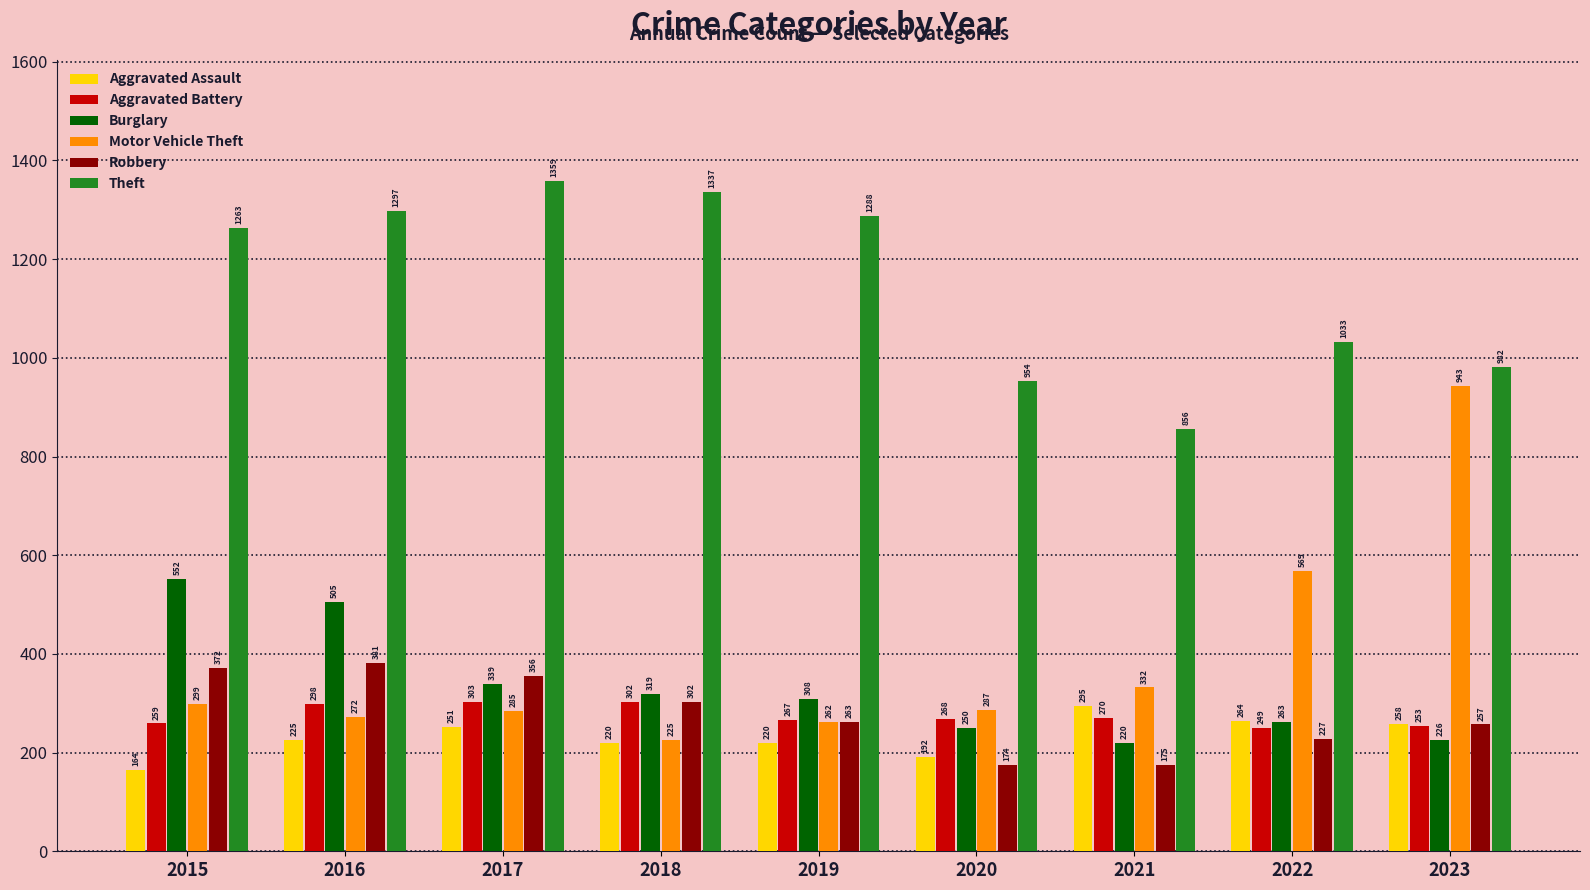

Which category has the lowest value in the Robbery series?

2020